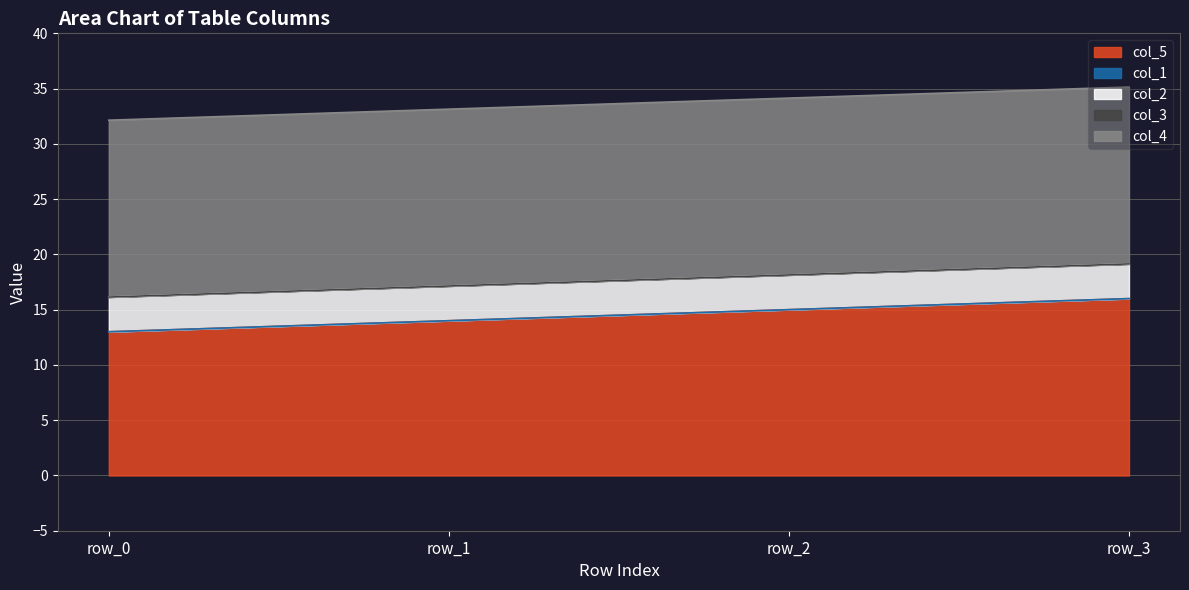

Rank the categories by col_2 value from highest to lowest.

row_0, row_1, row_2, row_3